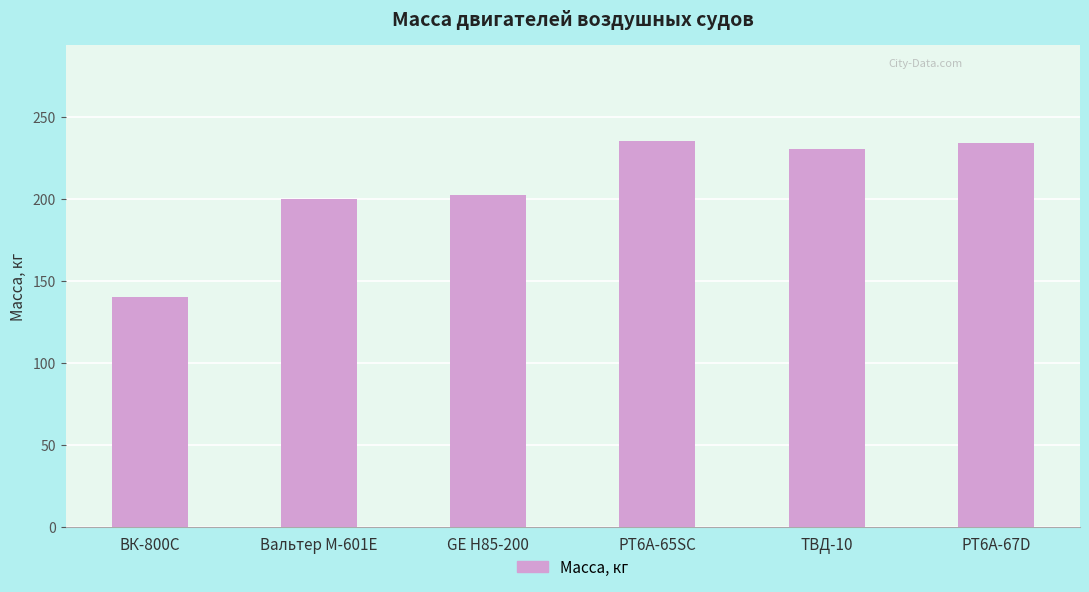

Between ТВД-10 and GE H85-200, which is larger?

ТВД-10